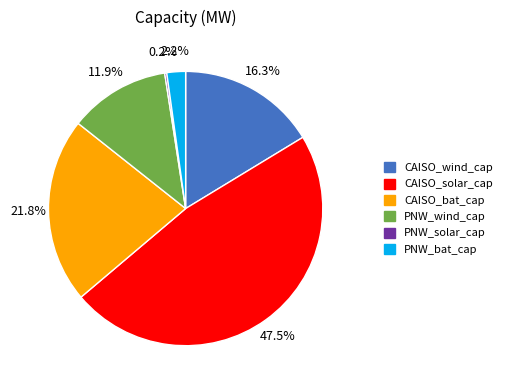

Which category has the biggest portion of the pie?

CAISO_solar_cap